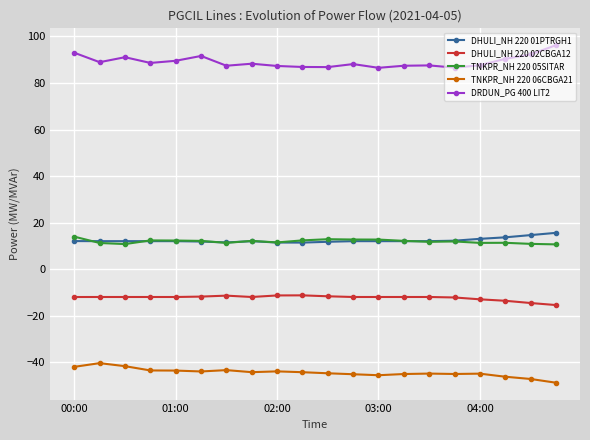

What is the value of the DRDUN_PG 400 LIT2 point at the 20th from the left?

96.2